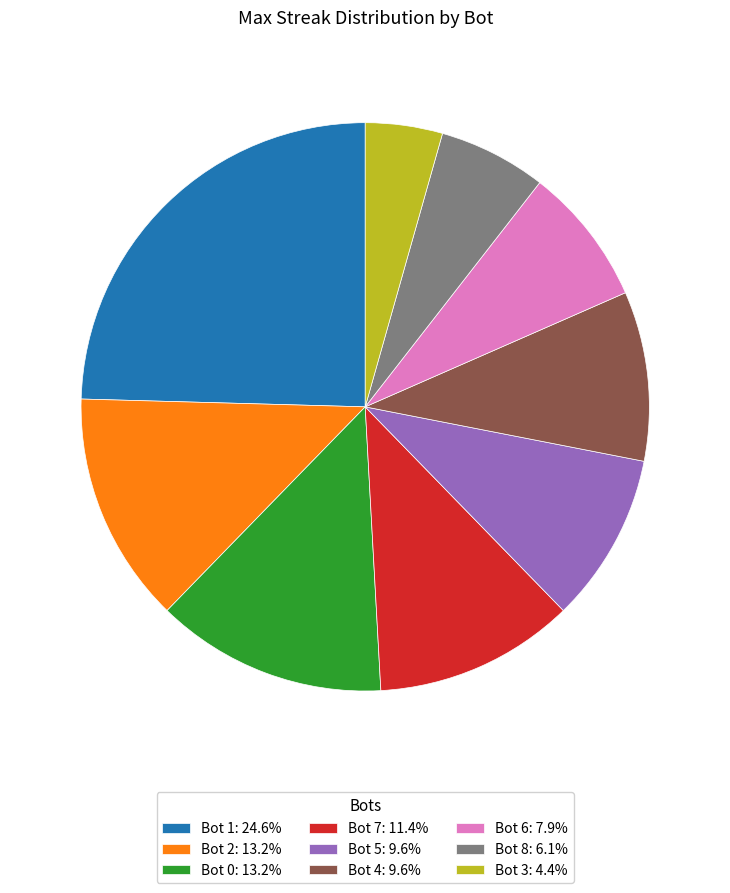

Does Bot 0: 13.2% represent more than half of the total?

No